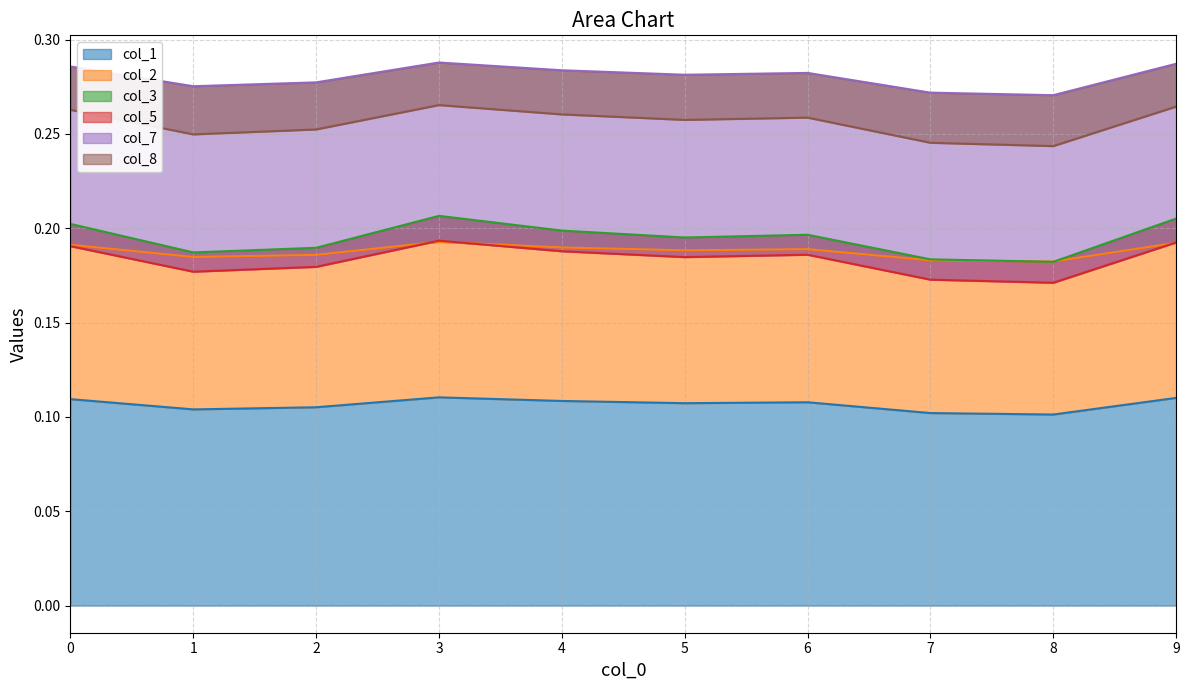

Where is the first local minimum for col_1?

1